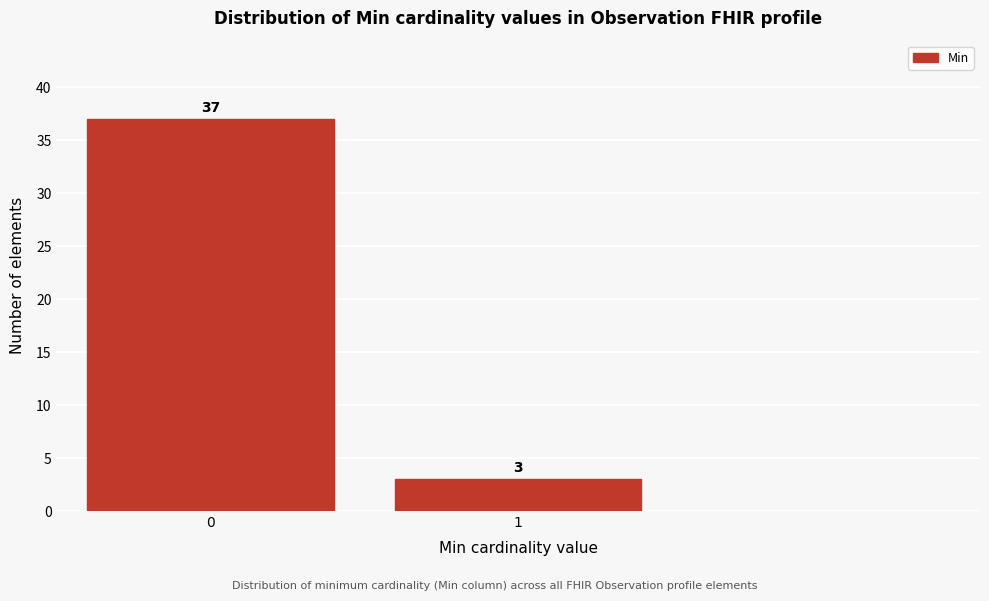

Reading left to right, extract all data points from this chart.

37	3